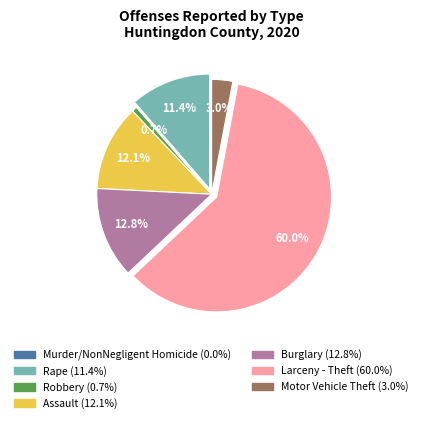

Does Larceny - Theft account for over 50% of the chart?

Yes